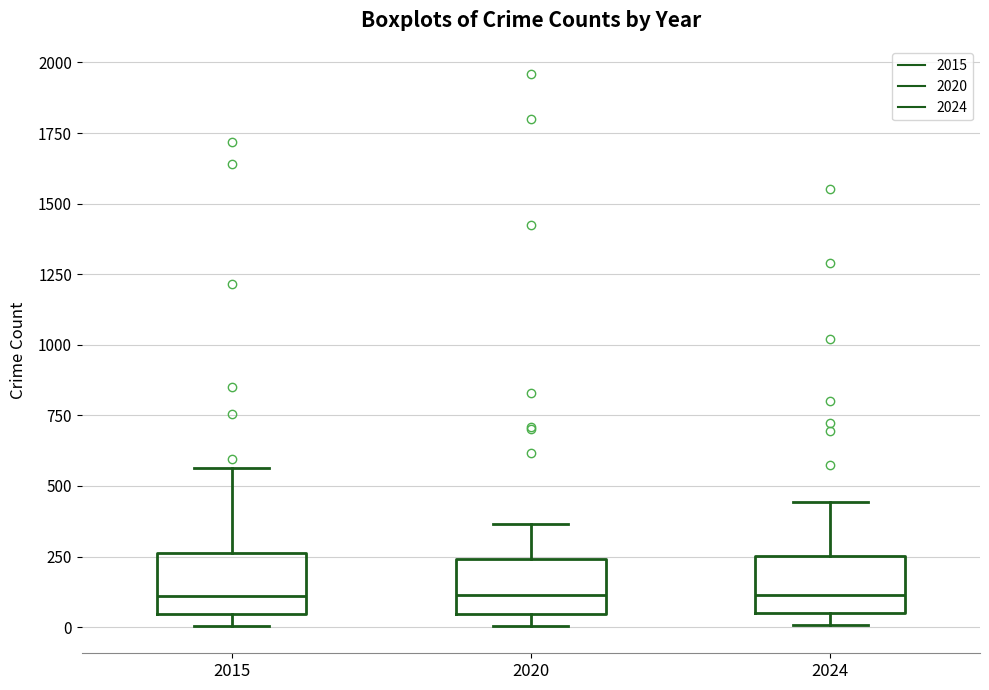

Reading left to right, transcribe this box plot: for each box, give where its median line is, the range the box spans, and where its two whiskers end, as read against the y-axis. The values are not printed on the chart, so give them approximately, as read against the axis.

2015: median 100, box 50 to 250, whiskers 0 to 550
2020: median 100, box 50 to 250, whiskers 0 to 350
2024: median 100, box 50 to 250, whiskers 0 to 450